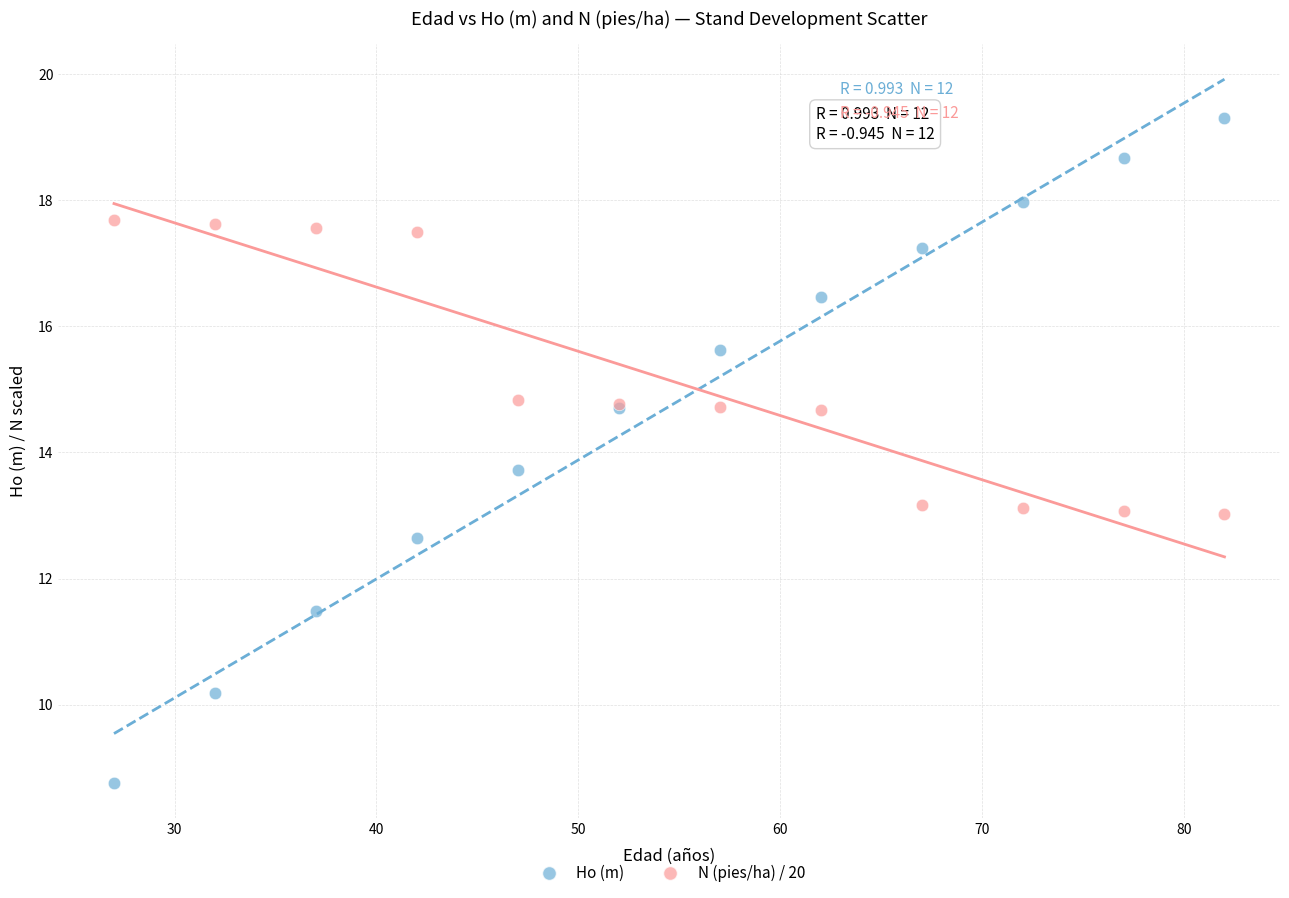

Which series has the widest spread of Y values?

Ho (m)